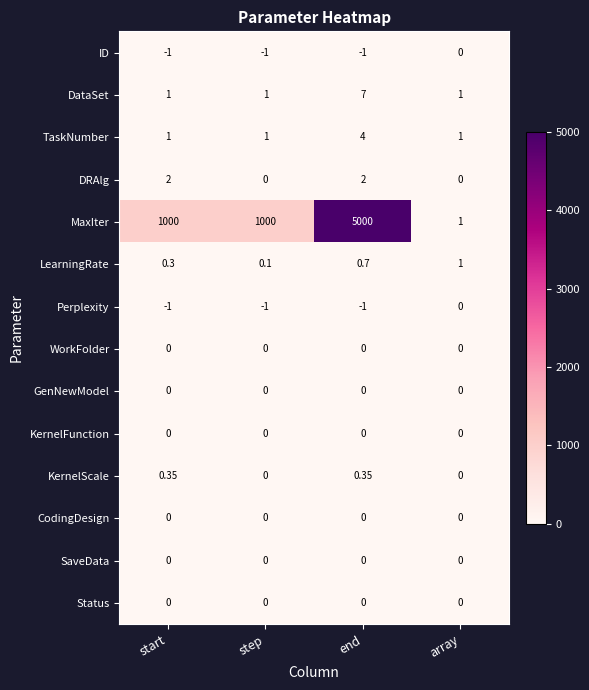

Between step and array, which series saw the biggest shift?

MaxIter